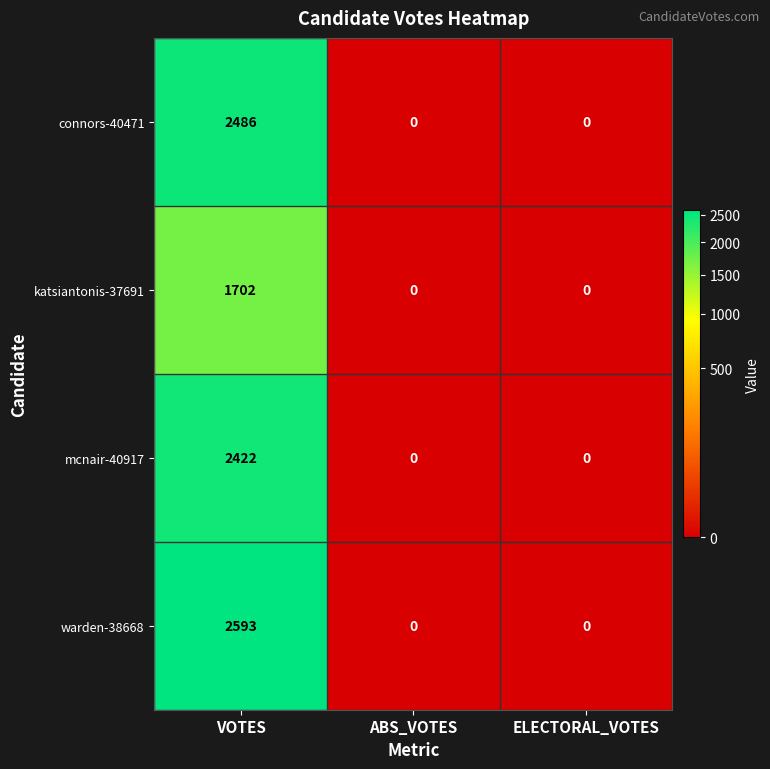

What is the spread (max minus min) of values at VOTES?

891